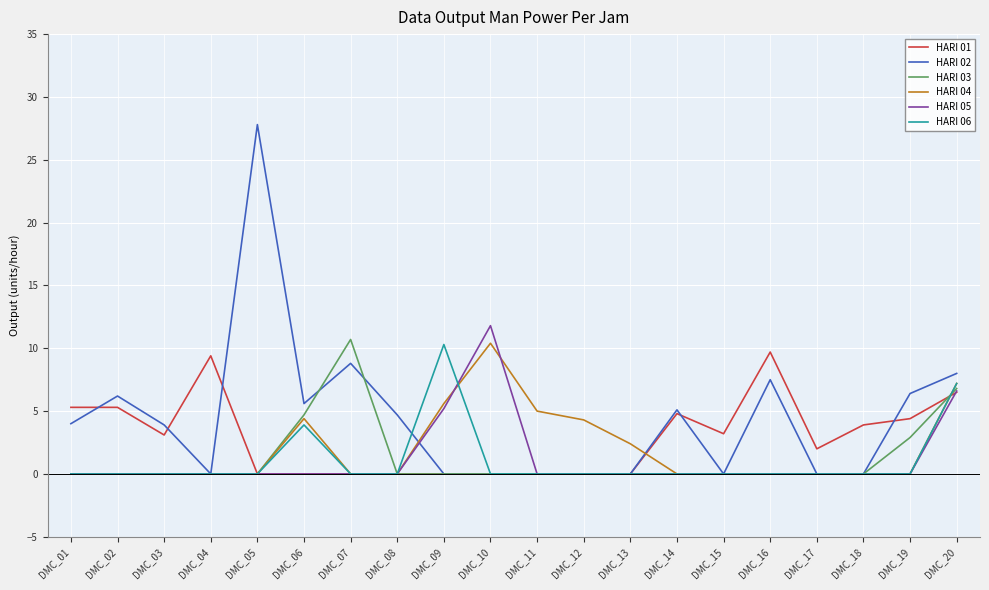

Which category has the highest value across all series?

DMC_05